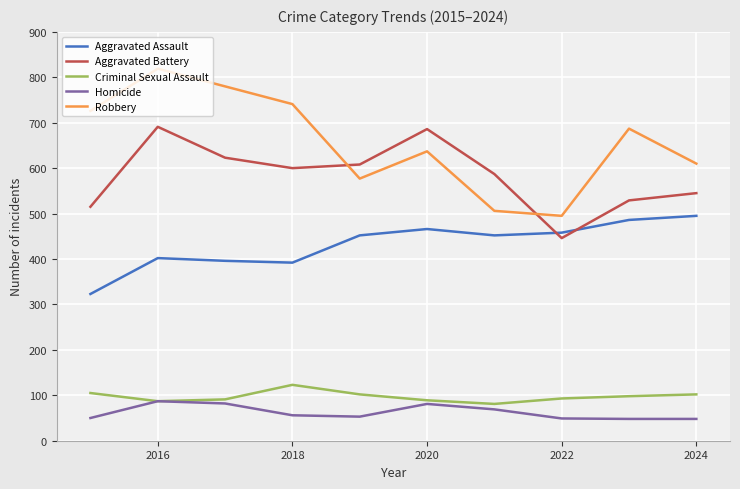

What is the difference between the maximum and minimum values in the Criminal Sexual Assault series?

42